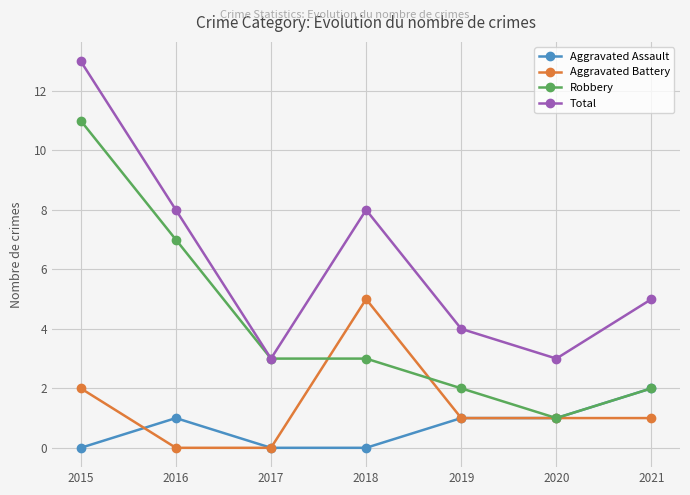

Count the Total values in the range 3 to 8.

6